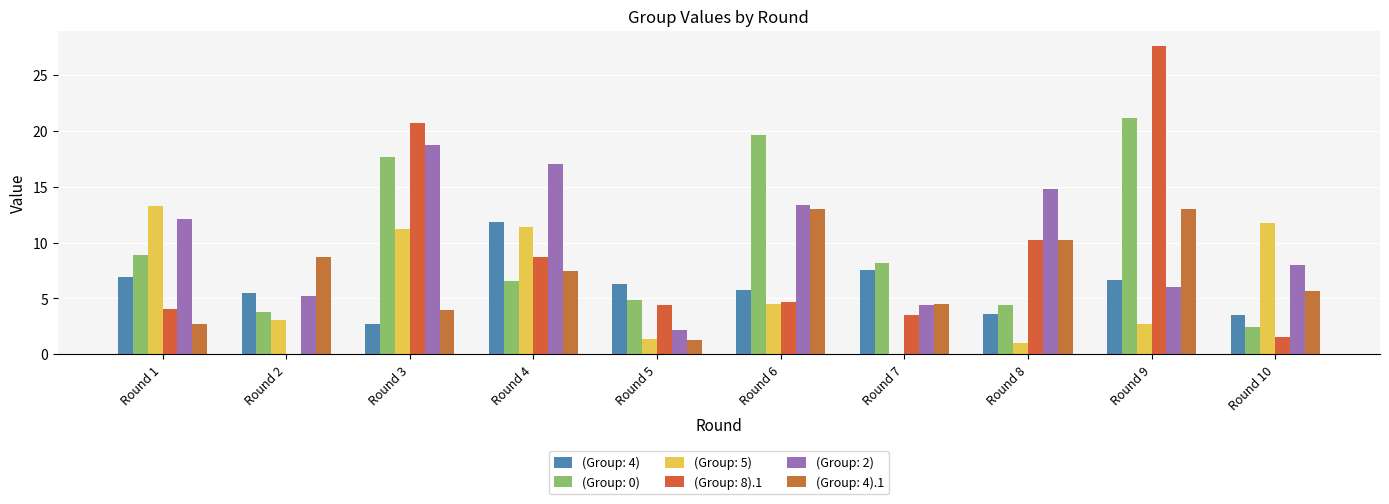

Reading left to right, list all the values displayed in this chart.

(Group: 4): Round 1=6.9	Round 2=5.5	Round 3=2.7	Round 4=11.9	Round 5=6.3	Round 6=5.8	Round 7=7.5	Round 8=3.6	Round 9=6.6	Round 10=3.5
(Group: 0): Round 1=8.9	Round 2=3.8	Round 3=17.7	Round 4=6.5	Round 5=4.9	Round 6=19.6	Round 7=8.2	Round 8=4.4	Round 9=21.1	Round 10=2.4
(Group: 5): Round 1=13.3	Round 2=3.1	Round 3=11.2	Round 4=11.4	Round 5=1.3	Round 6=4.5	Round 7=0.0	Round 8=1.0	Round 9=2.7	Round 10=11.7
(Group: 8).1: Round 1=4.1	Round 2=0.0	Round 3=20.7	Round 4=8.7	Round 5=4.5	Round 6=4.7	Round 7=3.6	Round 8=10.2	Round 9=27.6	Round 10=1.6
(Group: 2): Round 1=12.1	Round 2=5.2	Round 3=18.8	Round 4=17.0	Round 5=2.2	Round 6=13.4	Round 7=4.5	Round 8=14.8	Round 9=6.0	Round 10=8.0
(Group: 4).1: Round 1=2.7	Round 2=8.7	Round 3=4.0	Round 4=7.5	Round 5=1.3	Round 6=13.0	Round 7=4.5	Round 8=10.2	Round 9=13.0	Round 10=5.7